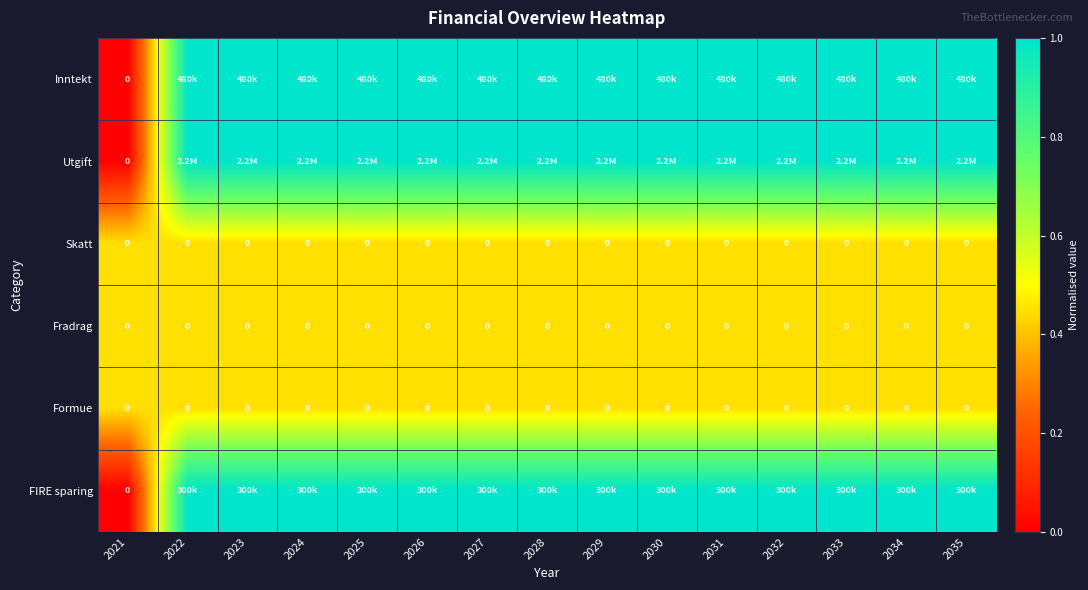

Is it true that Formue equals 0 at 2031?

True